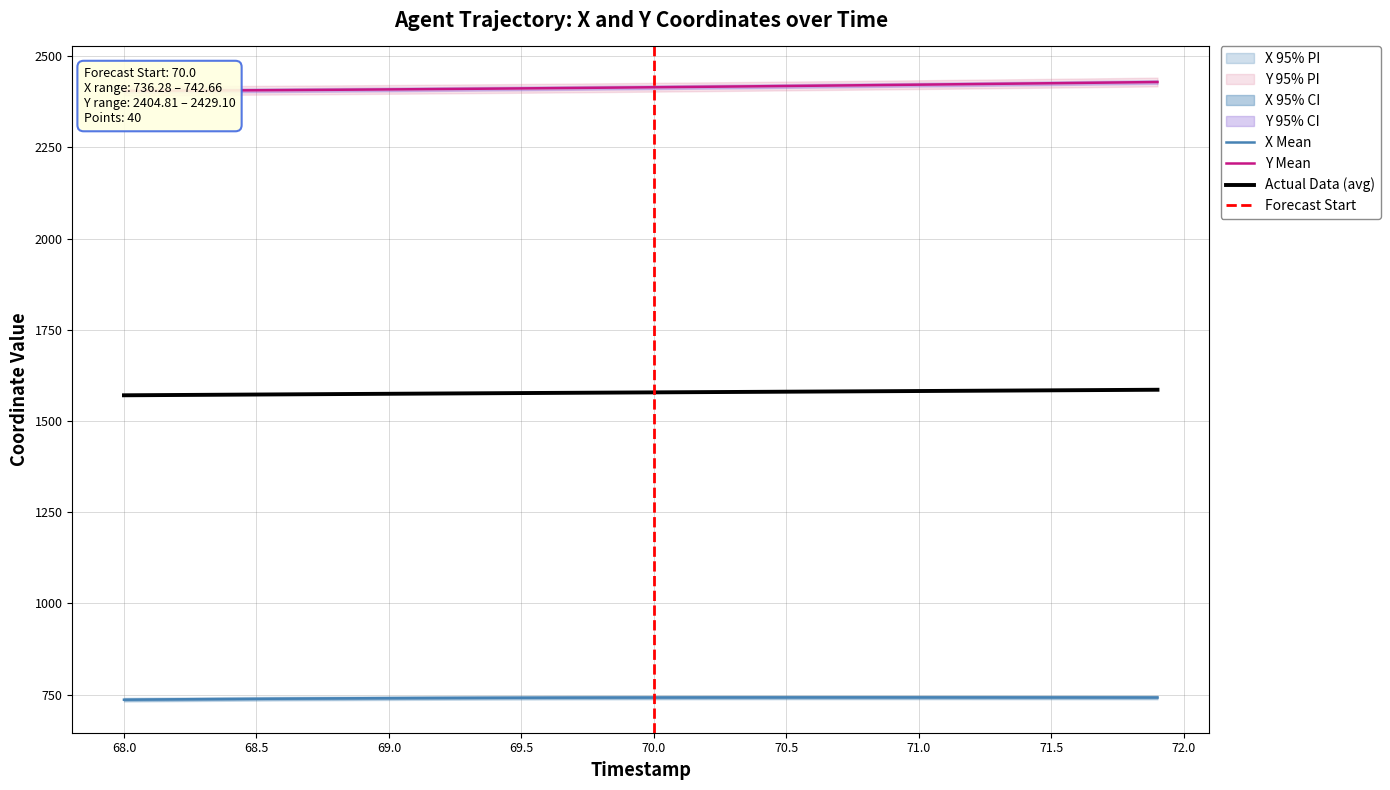

True or false: X has more than 0 points higher than both neighbors.

True